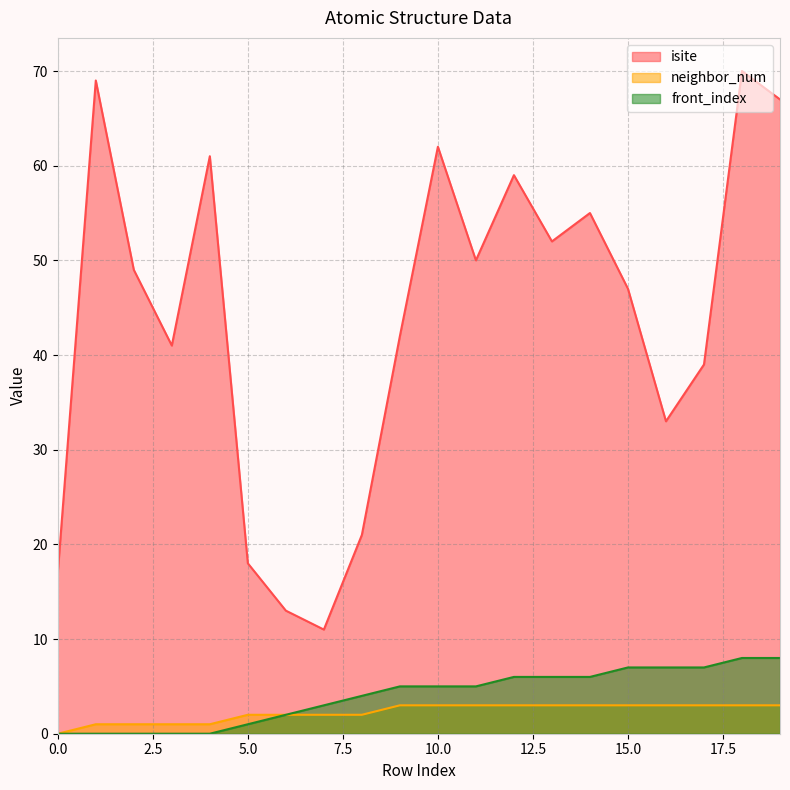

Read the isite value at 2, to the nearest 10.

50